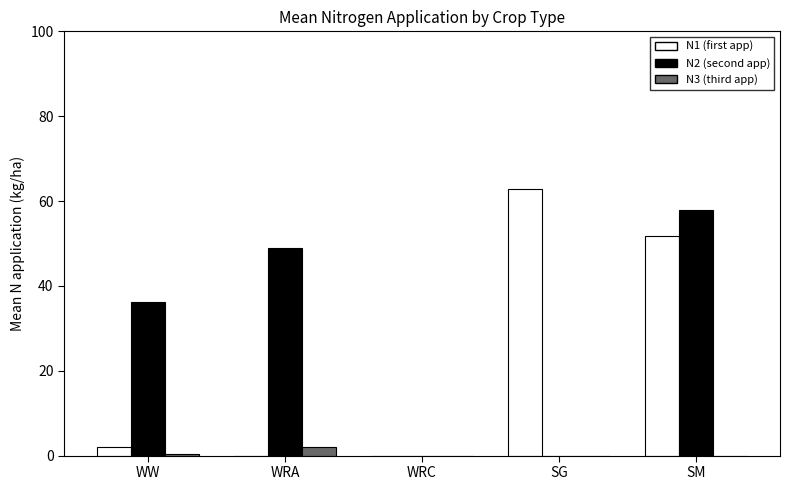

What is the total value across all series at SM?

109.6